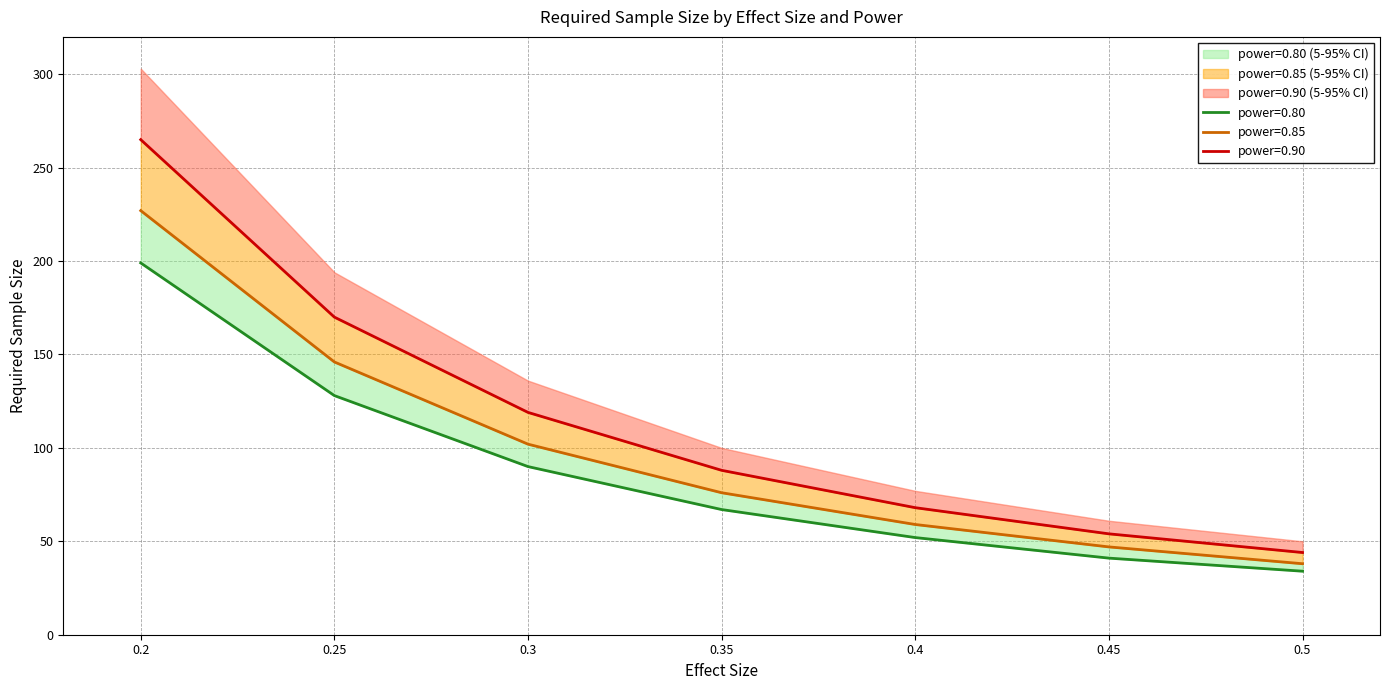

What is the maximum value for power=0.85?

227